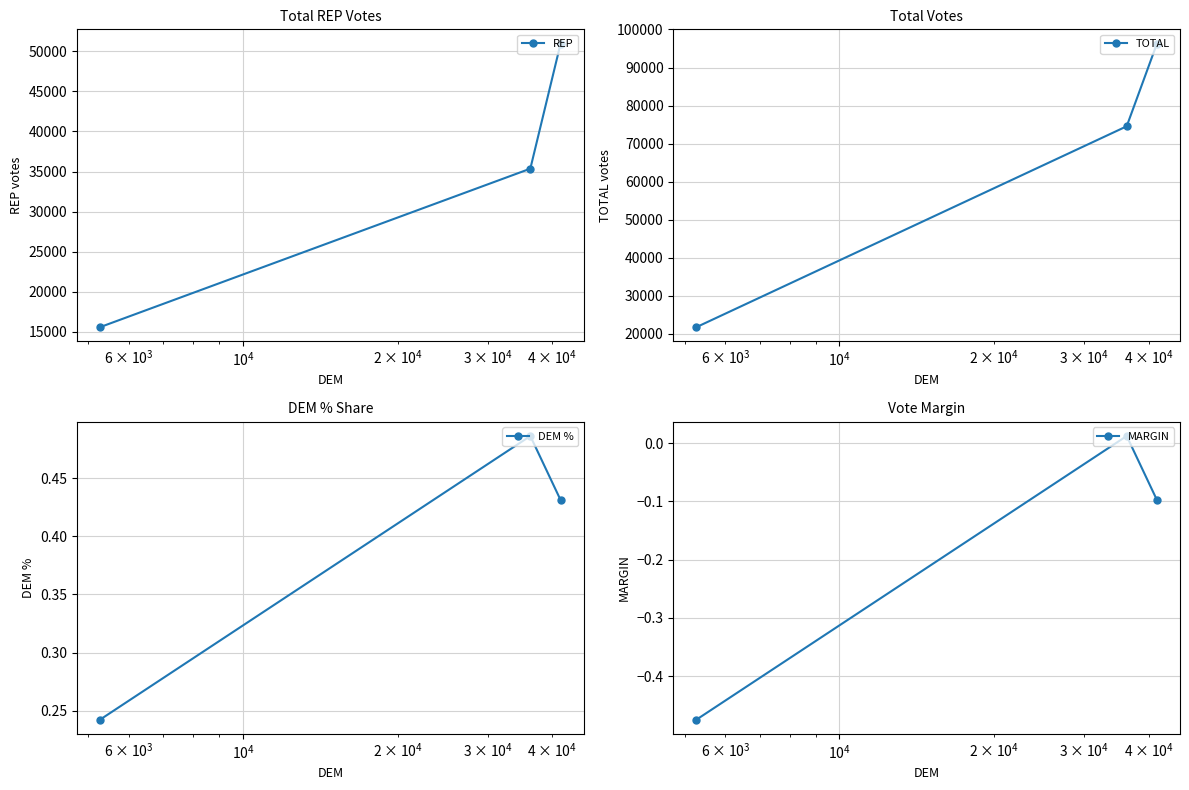

What is the value of the REP point at the 1st from the left?

15602.0